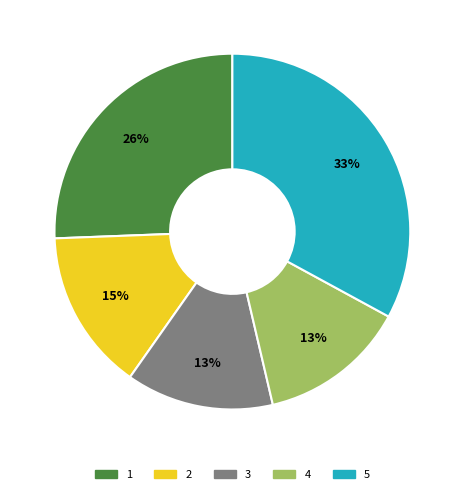

Approximately how many times larger is the value at 4 compared to 1?

0.5